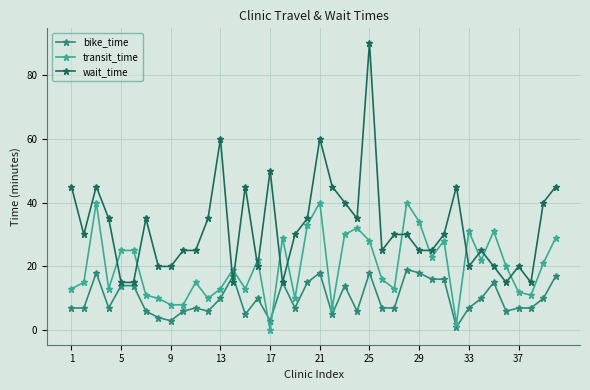

Which series has the widest spread of values?

wait_time